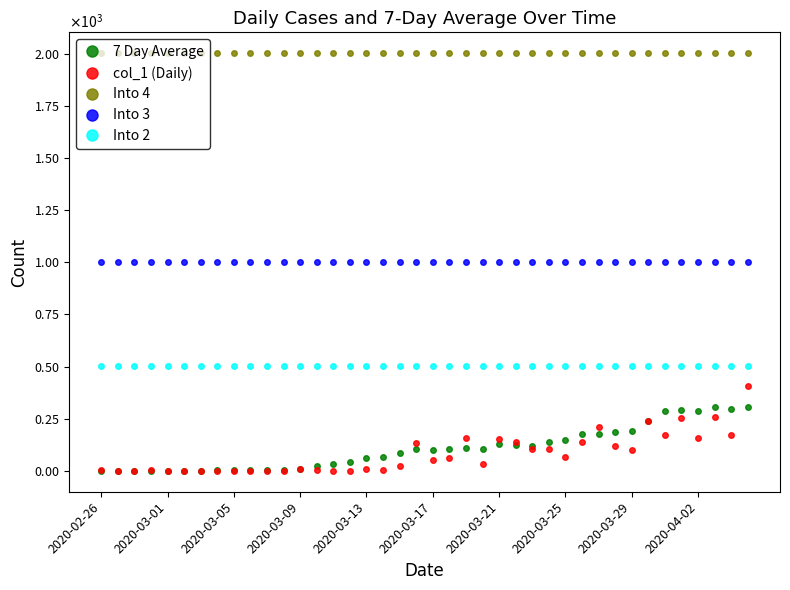

What are all the series names shown in the legend?

7 Day Average, col_1 (Daily), Into 4, Into 3, Into 2